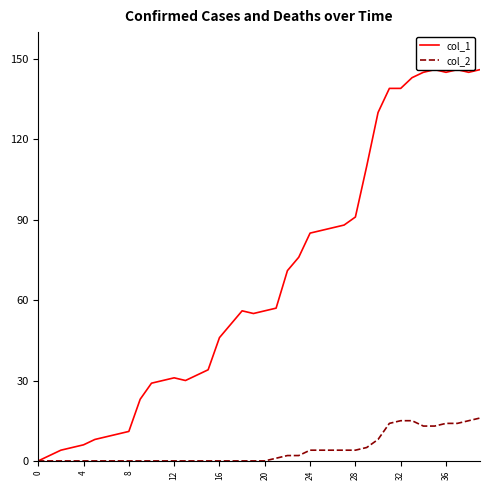

Which series has the largest total across all categories?

col_1